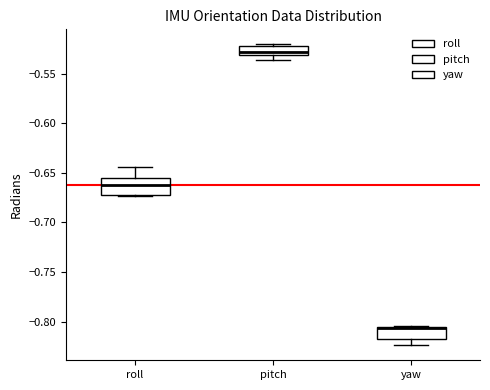

Reading left to right, transcribe this box plot: for each box, give where its median line is, the range the box spans, and where its two whiskers end, as read against the y-axis. The values are not printed on the chart, so give them approximately, as read against the axis.

roll: median -0.660, box -0.670 to -0.655, whiskers -0.675 to -0.645
pitch: median -0.530 (inside the box), box -0.530 to -0.520, whiskers -0.535 to -0.520 (just above the box's upper edge)
yaw: median -0.805 (drawn on the box's upper edge), box -0.815 to -0.805, whiskers -0.825 to -0.805